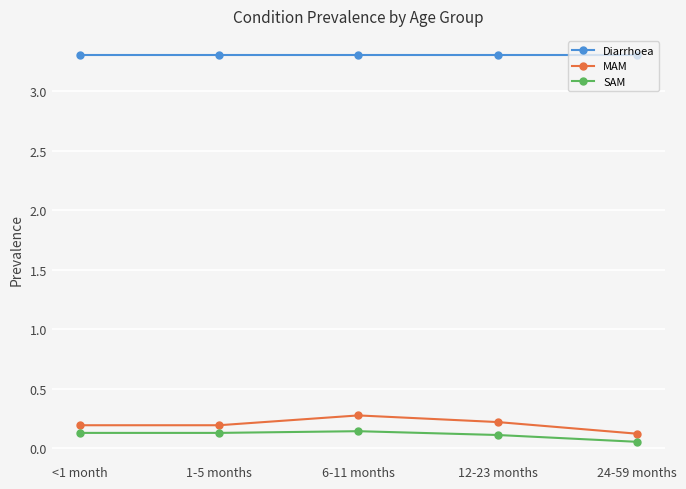

What is the sum of the MAM values at 1-5 months and 6-11 months?

0.5